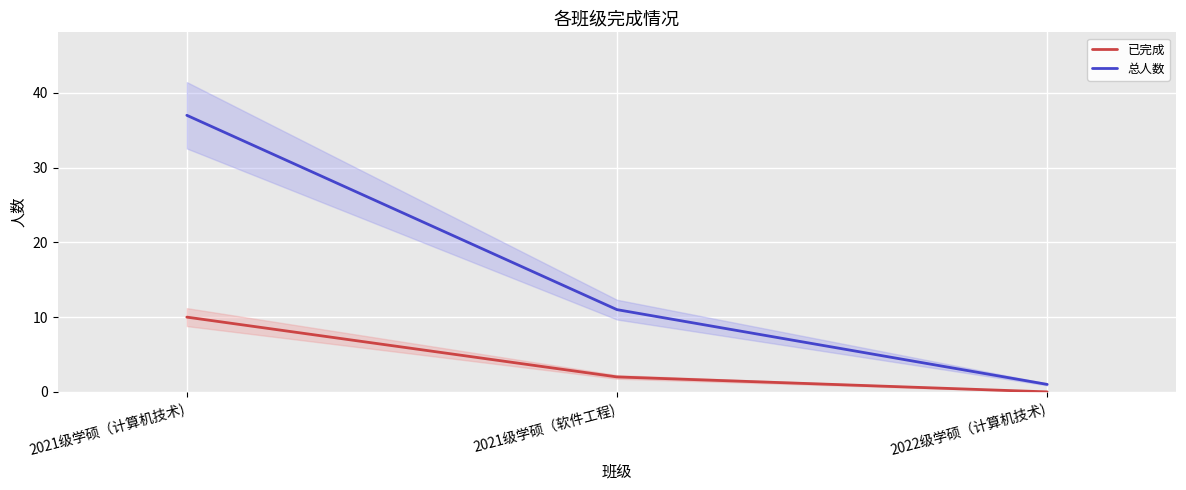

True or false: 已完成 has a value of -4 at 2022级学硕（计算机技术).

False